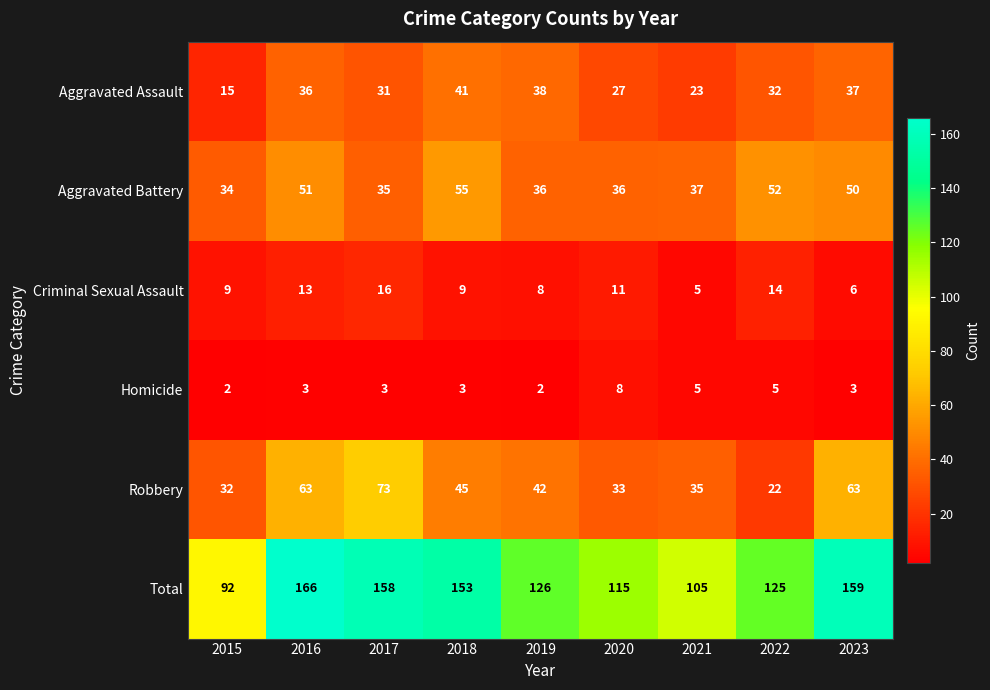

At how many categories does at least one series exceed 128?

4